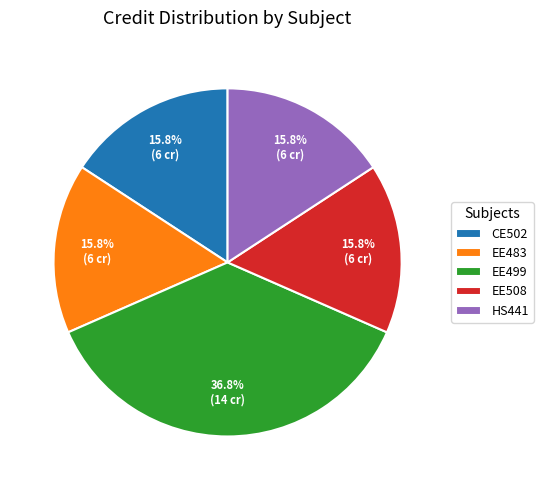

What portion of the pie excludes CE502?

84.2%